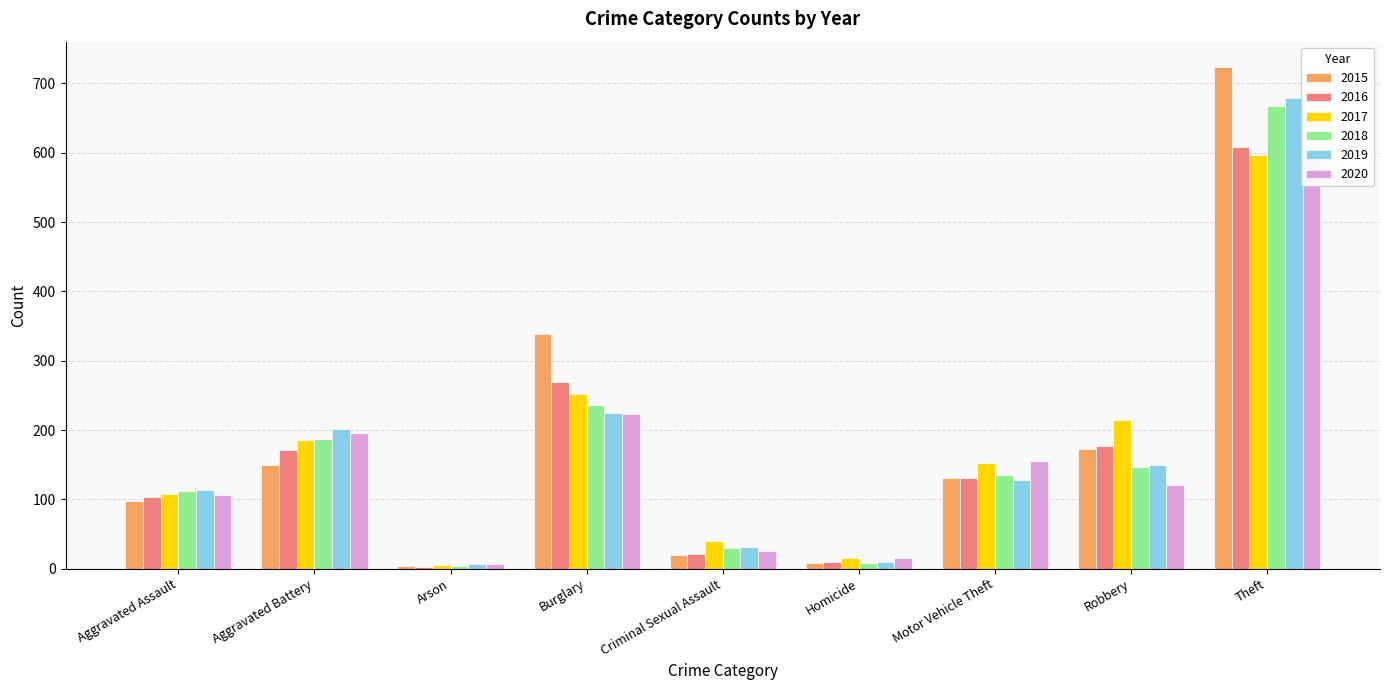

What is the difference between the highest and lowest values at Robbery?

93